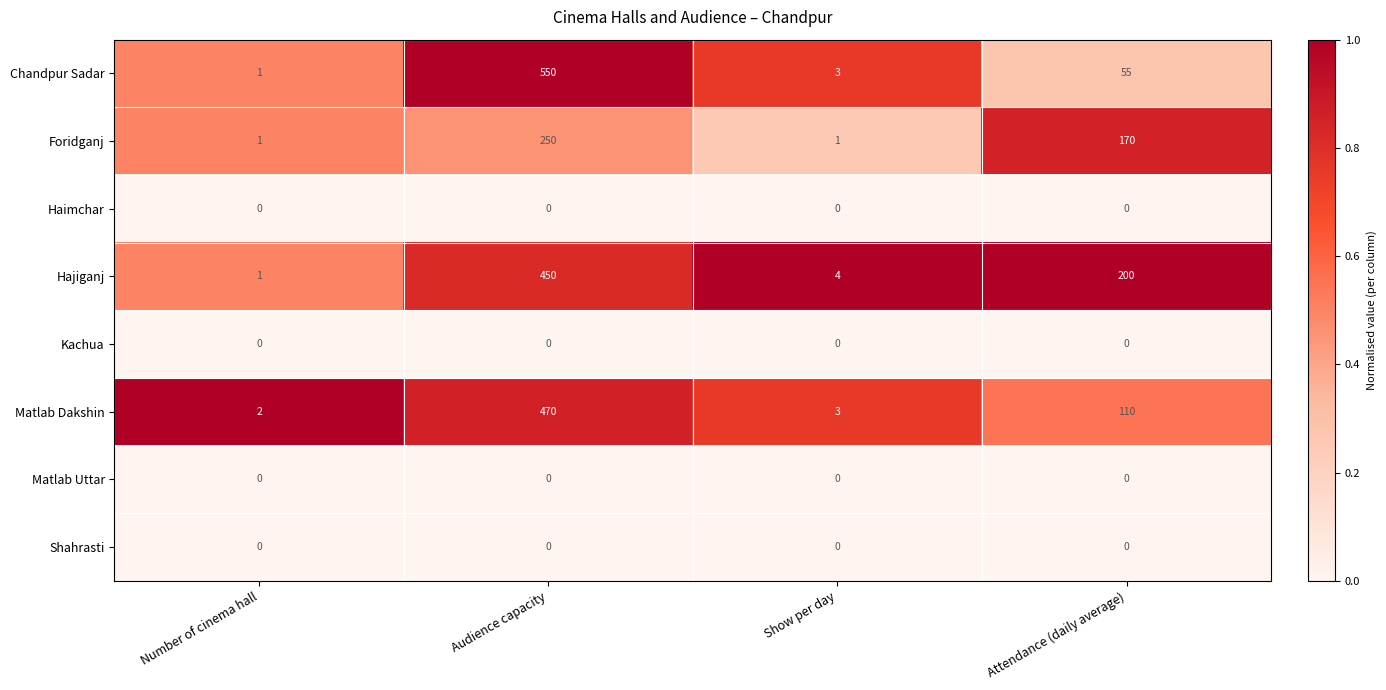

Rank the categories by Hajiganj value from highest to lowest.

Audience capacity, Attendance (daily average), Show per day, Number of cinema hall